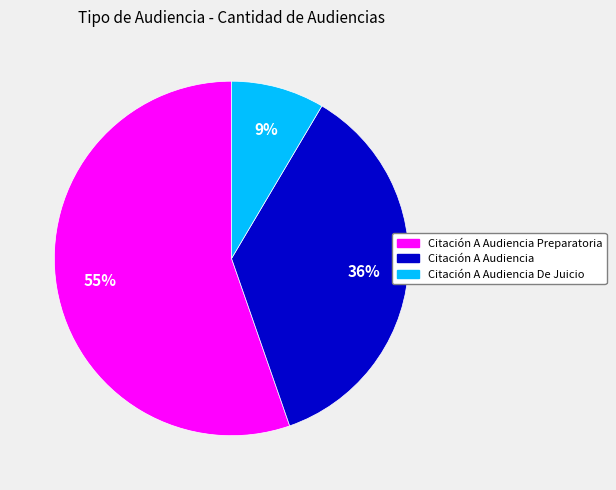

To the nearest percent, what is the average slice percentage?

33%